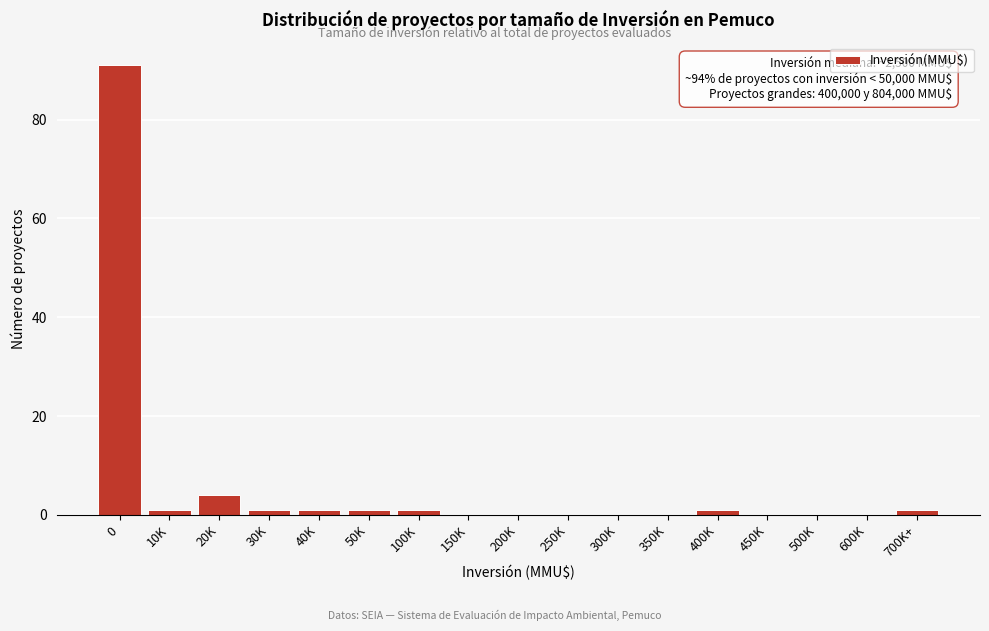

Reading left to right, extract all data points from this chart.

0=91	10K=1	20K=4	30K=1	40K=1	50K=1	100K=1	150K=0	200K=0	250K=0	300K=0	350K=0	400K=1	450K=0	500K=0	600K=0	700K+=1